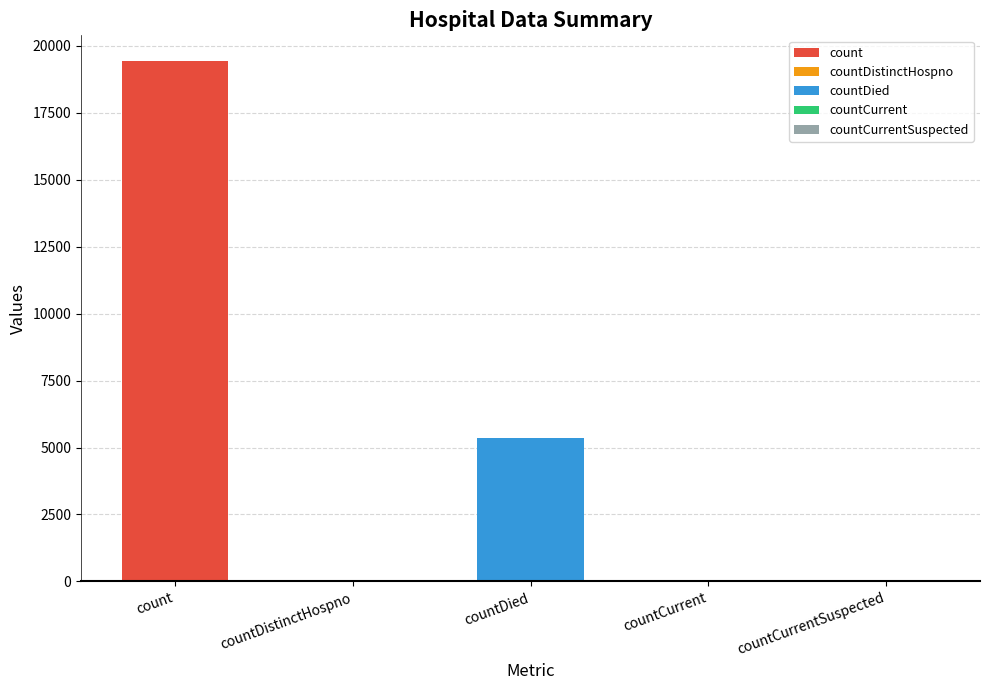

Rank the categories by value from lowest to highest.

countCurrentSuspected, countDistinctHospno, countCurrent, countDied, count